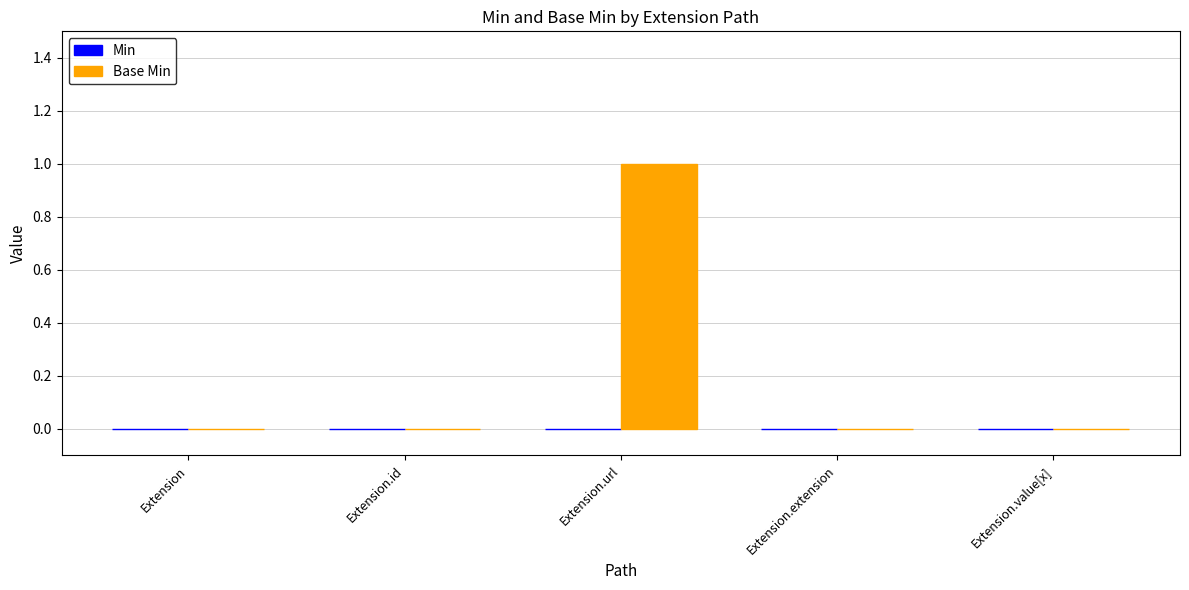

The chart shows a value of 0 at Extension. True or false?

True